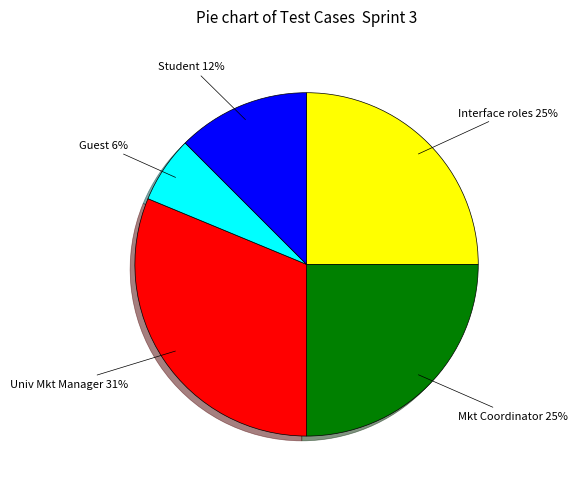

To the nearest percent, what is the average slice percentage?

20%